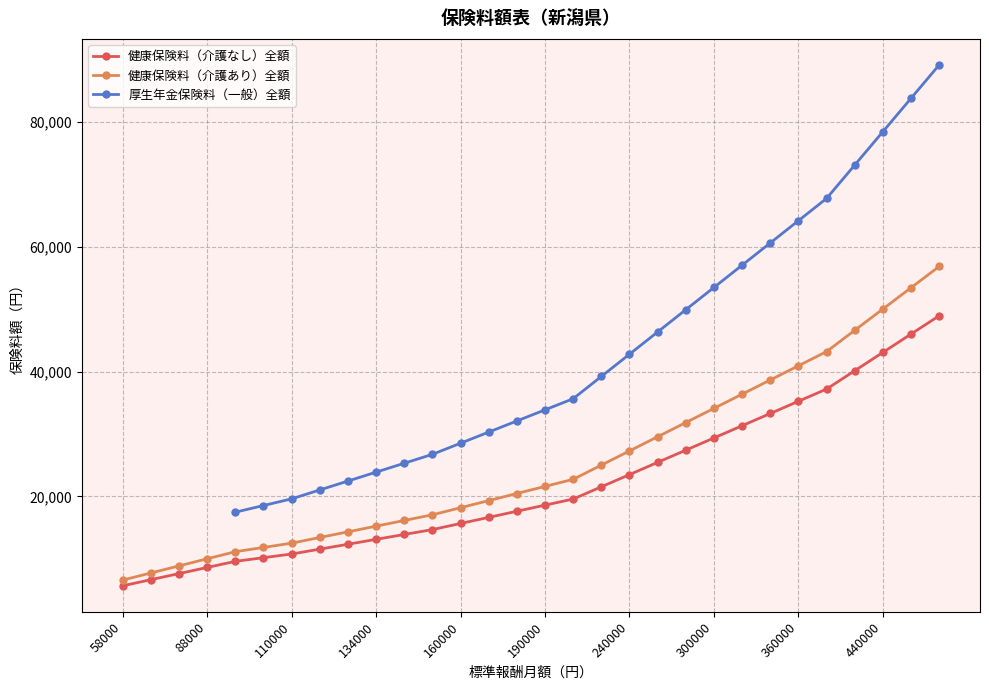

Read the 厚生年金保険料（一般）全額 value at 13.

30307.6